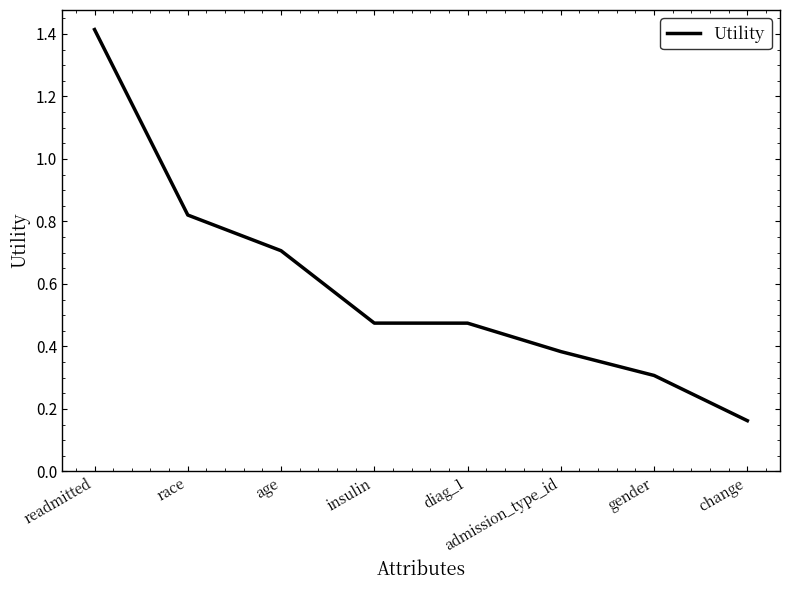

The chart shows a value of 0.3 at age. True or false?

False